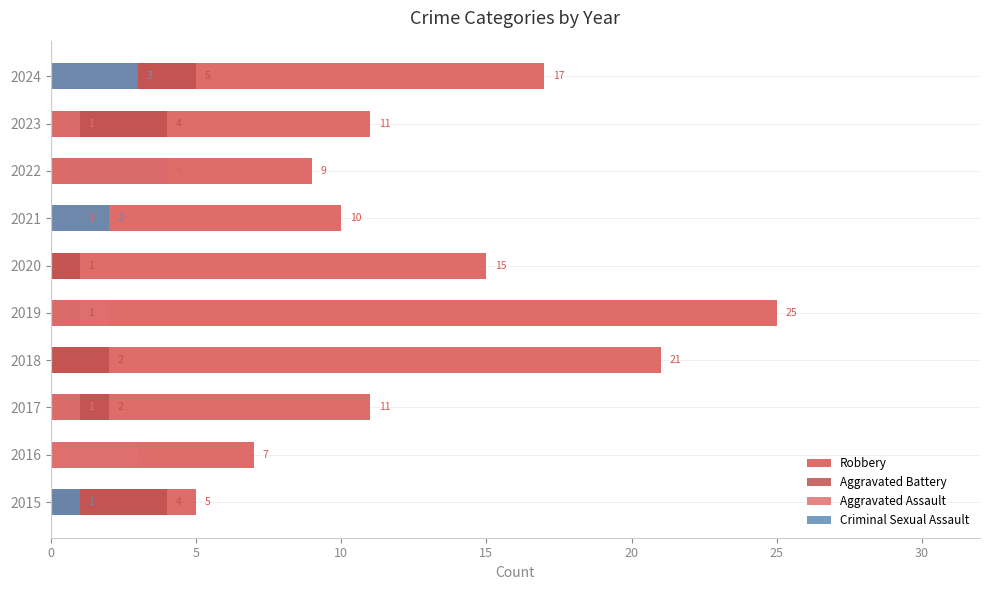

At how many categories does at least one series exceed 0?

10